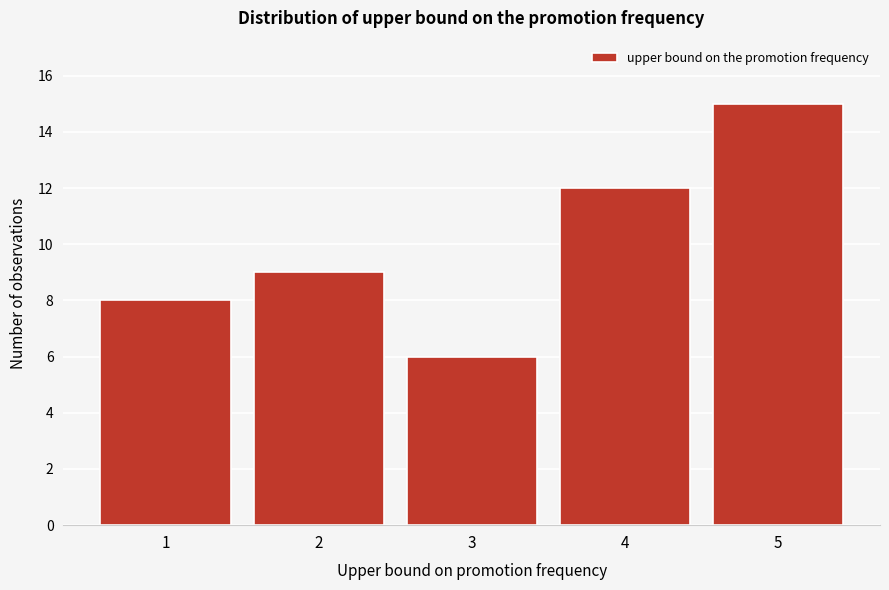

How tall is the bar that spans 3.5 to 4.5 on the x-axis? The values are not printed on the chart, so give them approximately, as read against the axis.

12